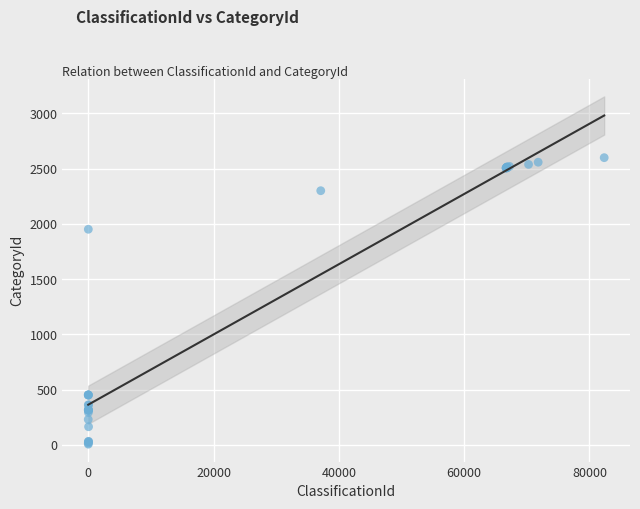

What Y value in the scatter plot is closest to 1302?

1951